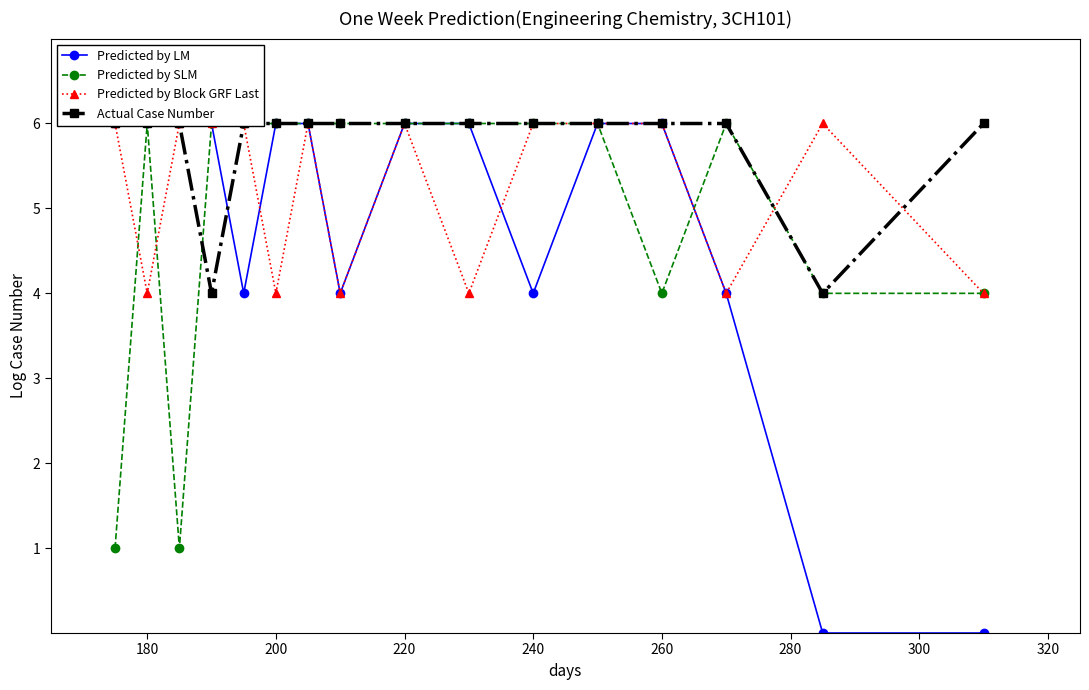

The Actual Case Number series shows 11 at 11. True or false?

False